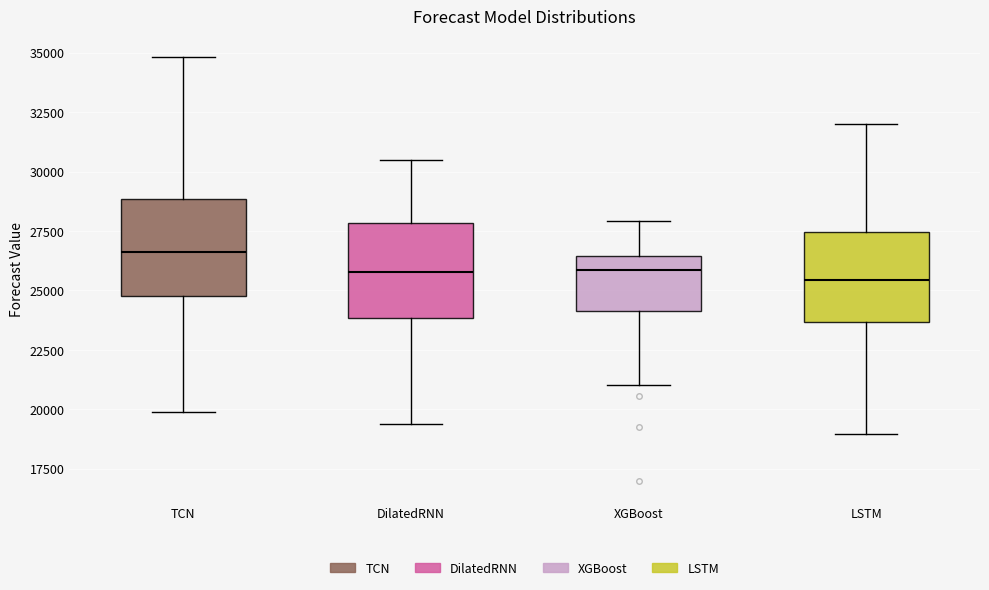

Reading left to right, read every box against the y-axis: the position of its median line, the range the box covers, and the ends of its whiskers. The values are not printed on the chart, so give them approximately, as read against the axis.

TCN: median 26500, box 25000 to 29000, whiskers 20000 to 35000
DilatedRNN: median 26000, box 24000 to 28000, whiskers 19500 to 30500
XGBoost: median 26000, box 24000 to 26500, whiskers 21000 to 28000
LSTM: median 25500, box 23500 to 27500, whiskers 19000 to 32000